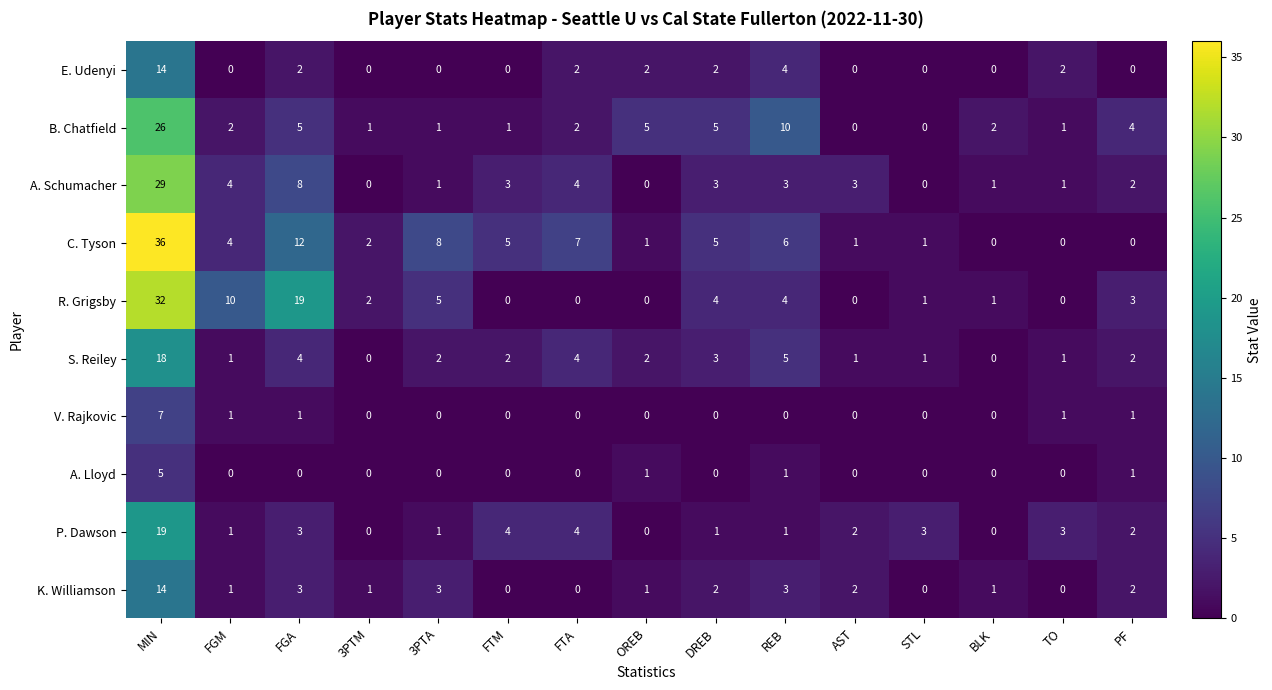

The S. Reiley series shows 2 at FTM. True or false?

True